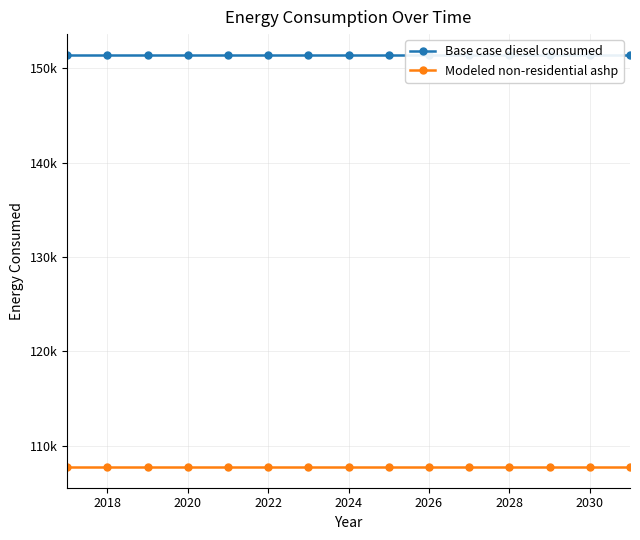

What is the total value across all series at 2018?

259178.4